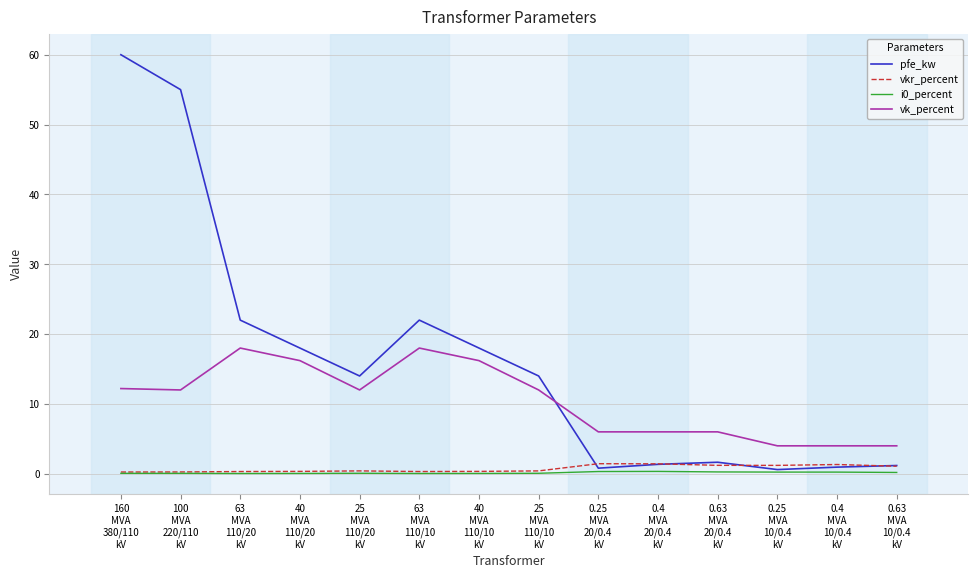

Which series has the largest range (max minus min)?

pfe_kw